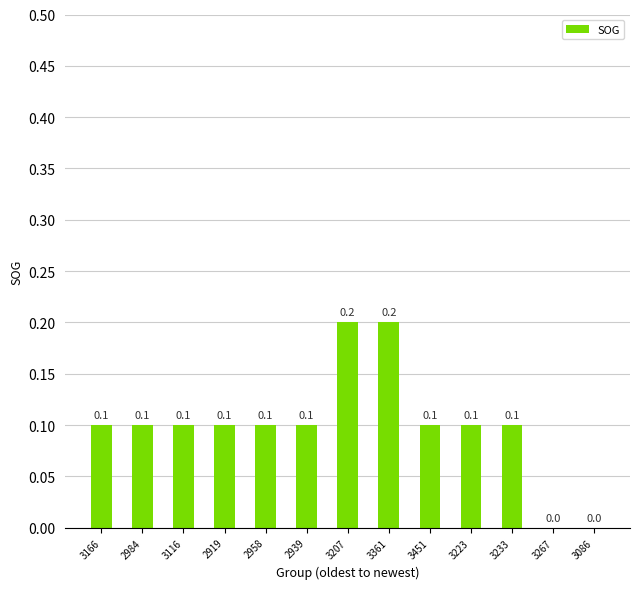

Is it true that the value at 3361 is 0.2?

True